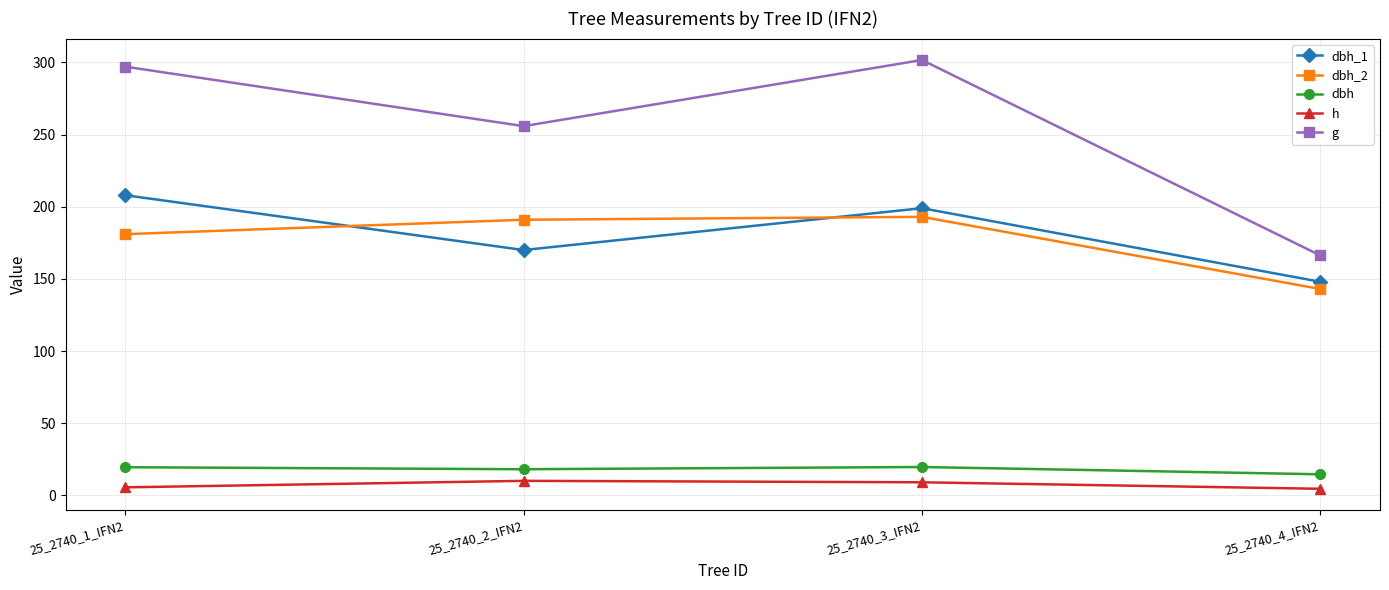

Which series has the largest total across all categories?

g